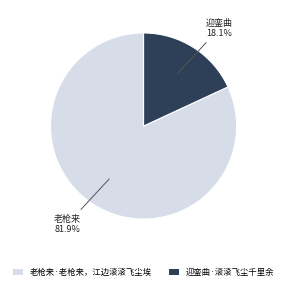

Rank the categories by value from highest to lowest.

老枪来·老枪来，江边滚滚飞尘埃, 迎銮曲·滚滚飞尘千里余